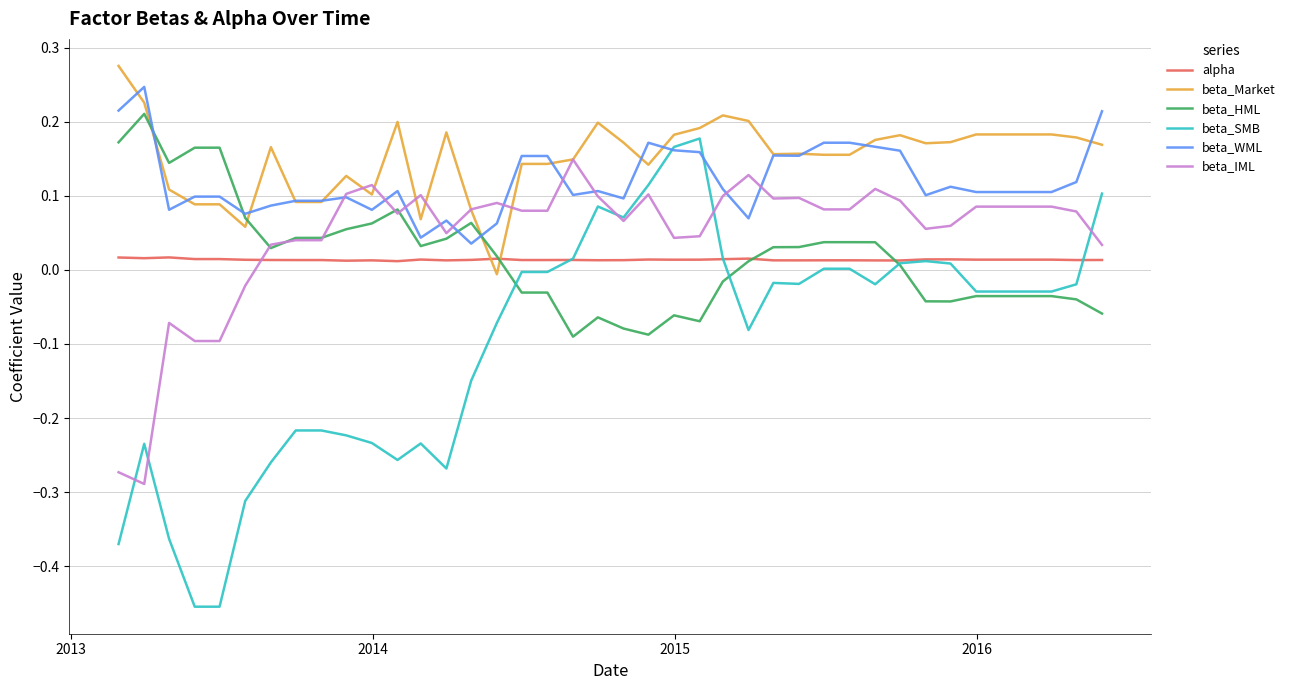

True or false: beta_WML and alpha cross at least once.

False